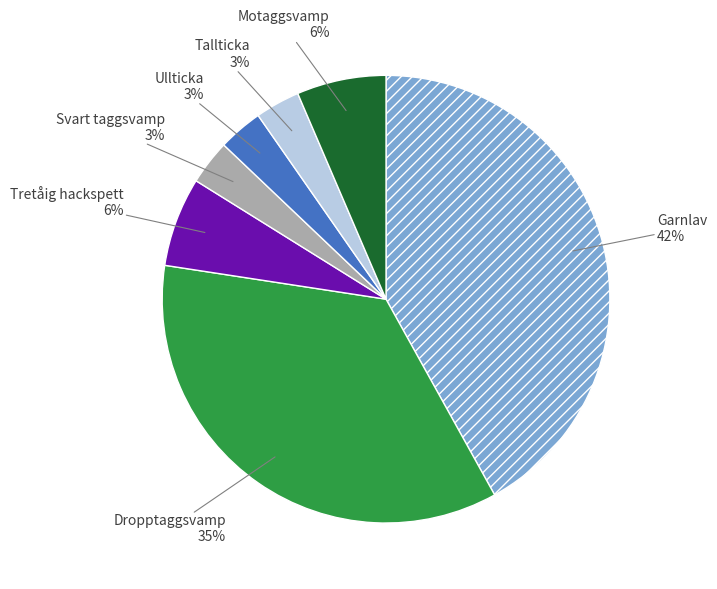

Between Garnlav and Tretåig hackspett, which is larger?

Garnlav